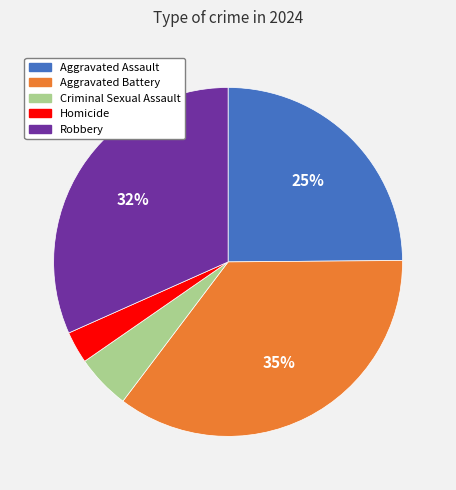

To the nearest percent, what percentage of the pie is Criminal Sexual Assault?

5%